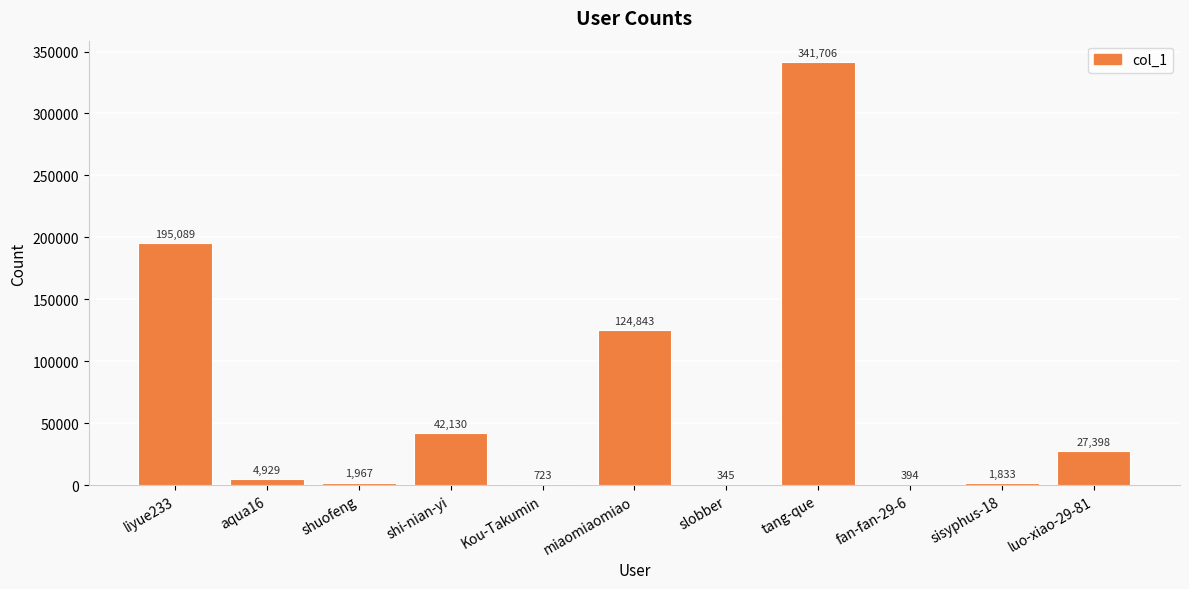

What is the difference between the values at aqua16 and miaomiaomiao?

119914